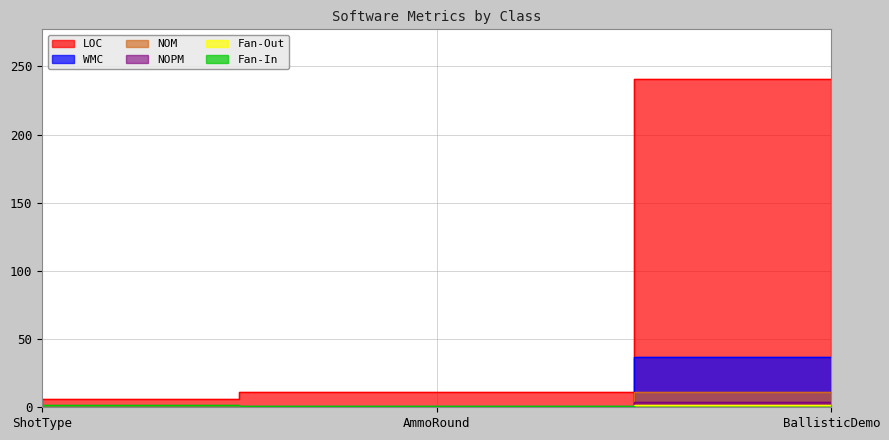

Count the number of data series in this chart.

6